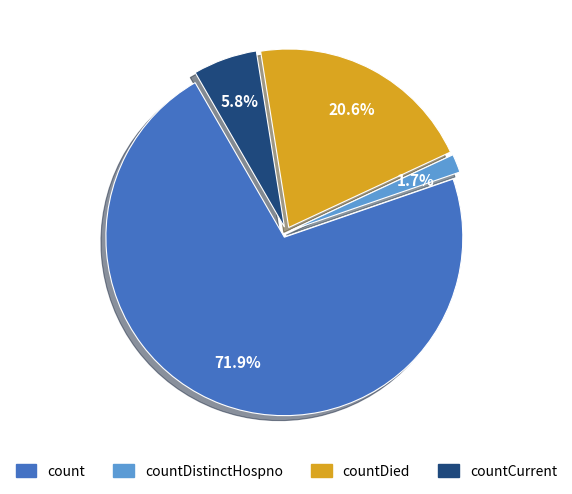

Does any single category account for the majority?

Yes